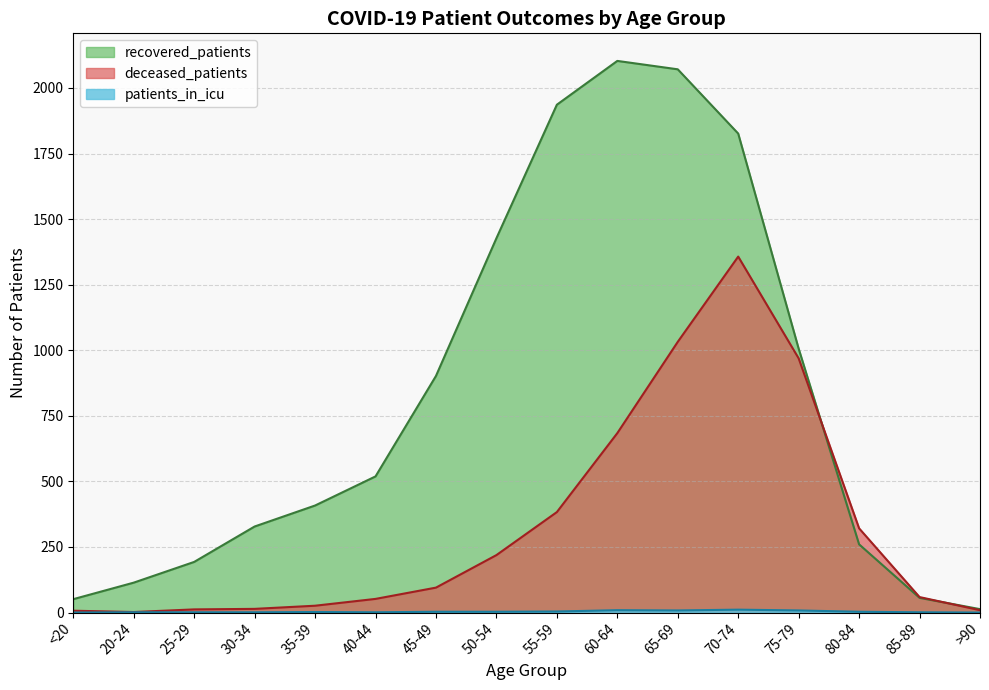

Which series has the widest spread of values?

recovered_patients